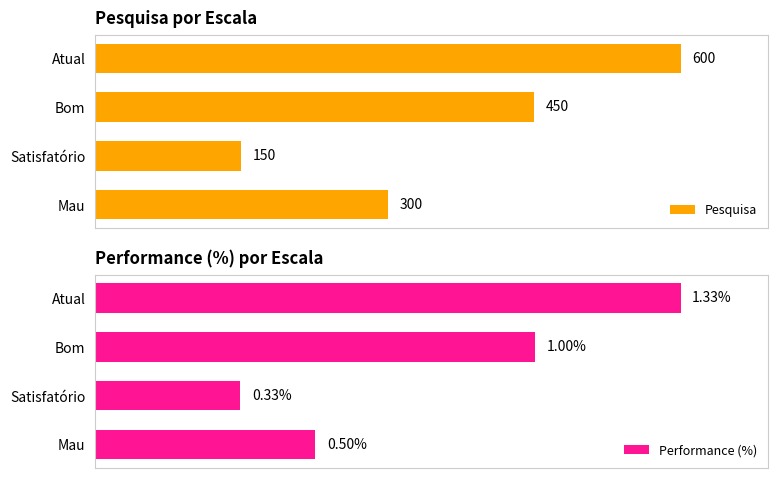

How many values in the Pesquisa series are below 450?

2